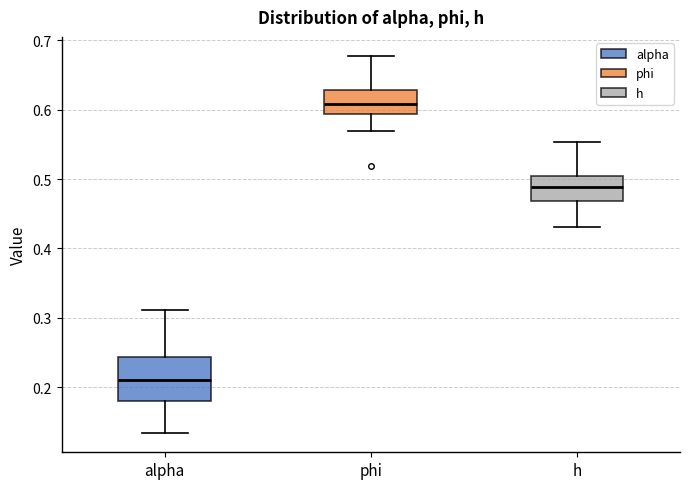

Reading left to right, read every box against the y-axis: the position of its median line, the range the box covers, and the ends of its whiskers. The values are not printed on the chart, so give them approximately, as read against the axis.

alpha: median 0.21, box 0.18 to 0.24, whiskers 0.13 to 0.31
phi: median 0.61, box 0.59 to 0.63, whiskers 0.57 to 0.68
h: median 0.49, box 0.47 to 0.50, whiskers 0.43 to 0.55